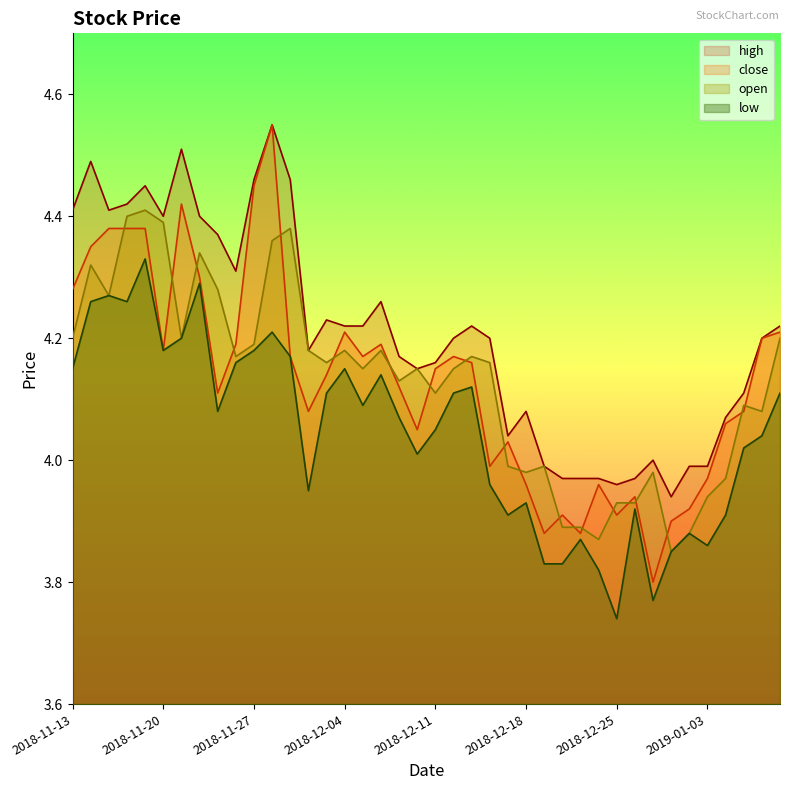

True or false: open has a value of 6.9 at 2018-11-28.

False